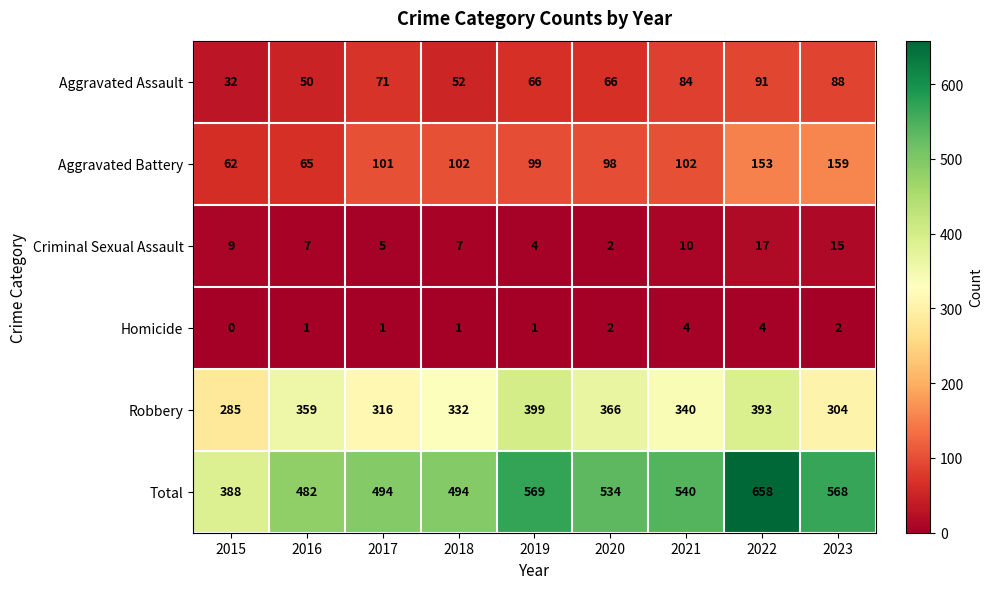

The Aggravated Assault series shows 66 at 2019. True or false?

True